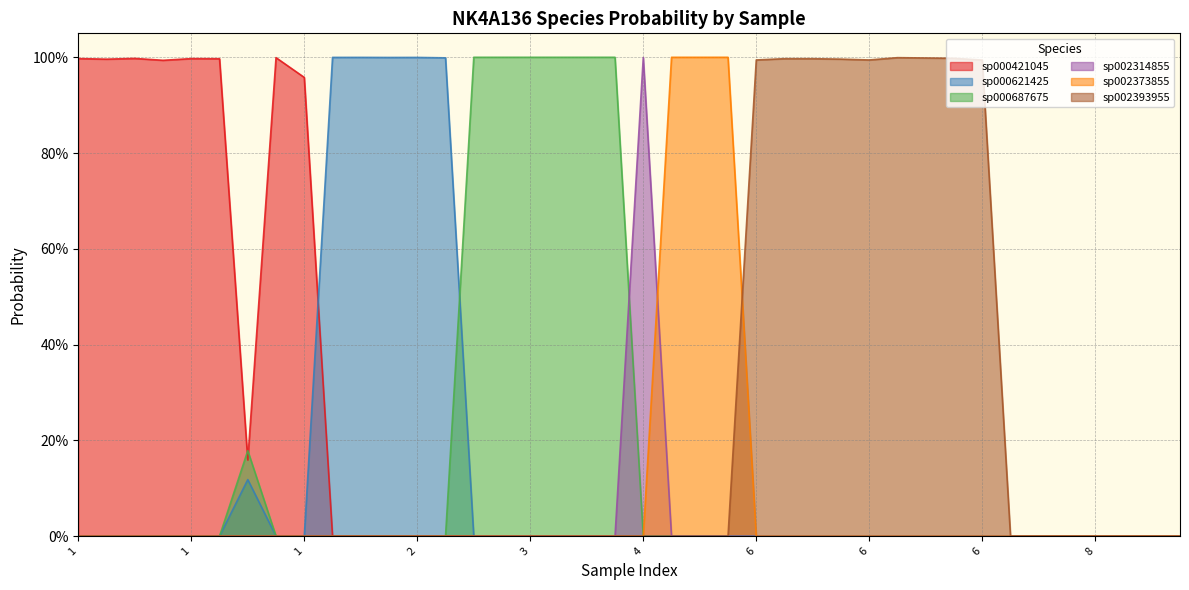

How many interior local valleys does the s__NK4A136 sp000687675 series have?

1